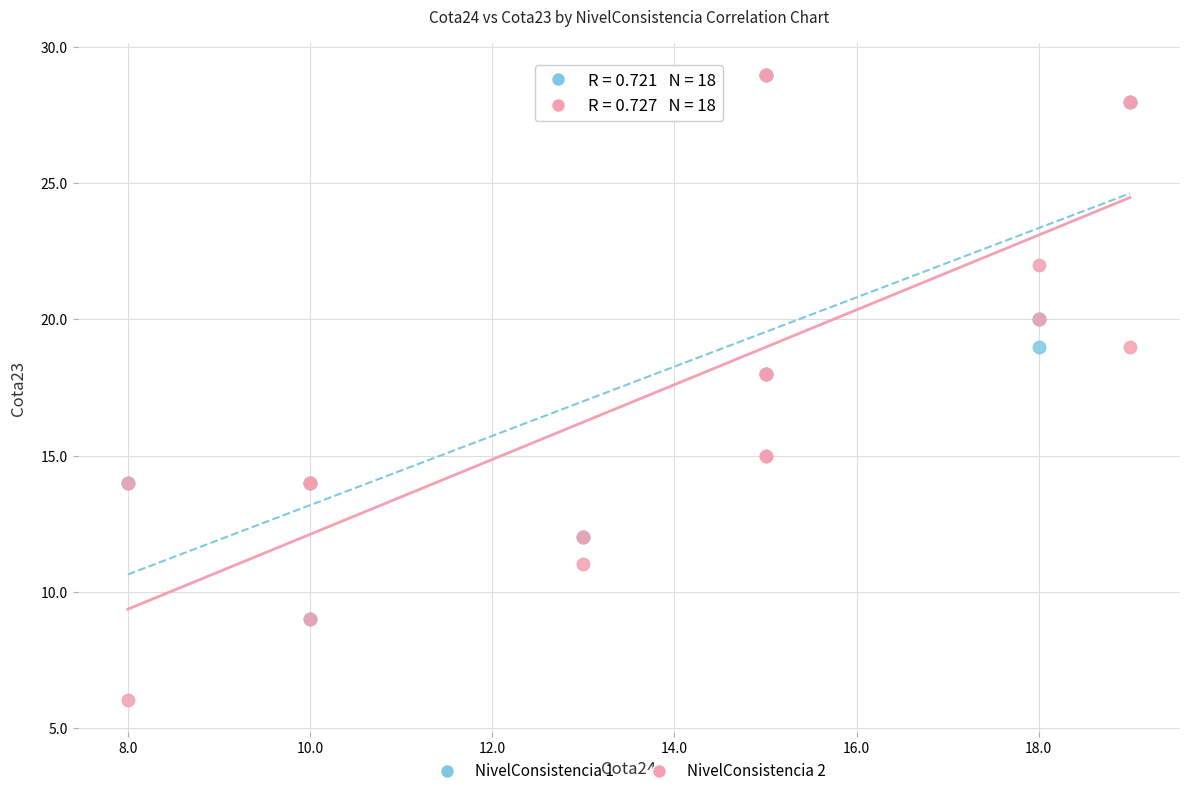

What are all the series names shown in the legend?

NivelConsistencia 1, NivelConsistencia 2